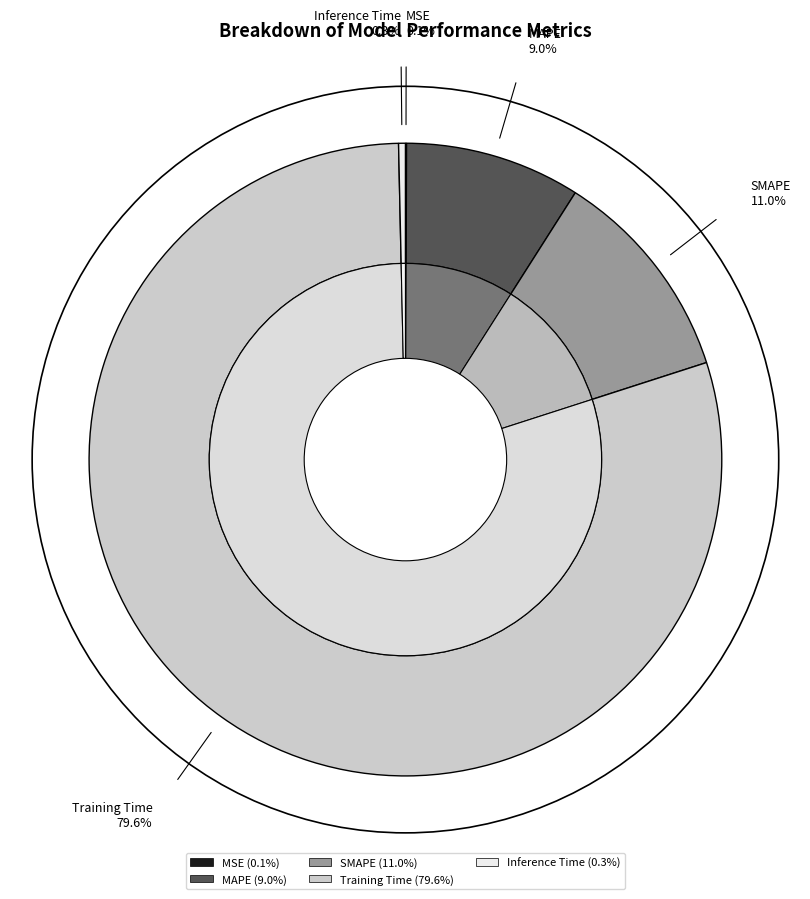

How many slices are in this pie chart?

5